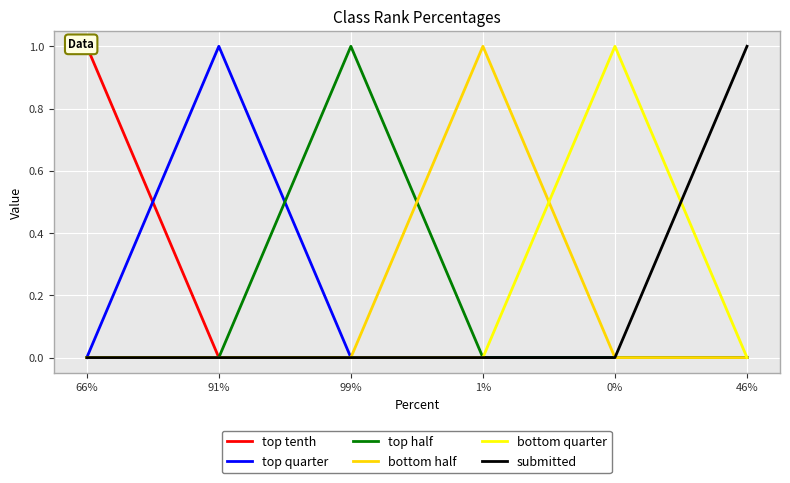

The submitted series shows 0 at 1%. True or false?

True